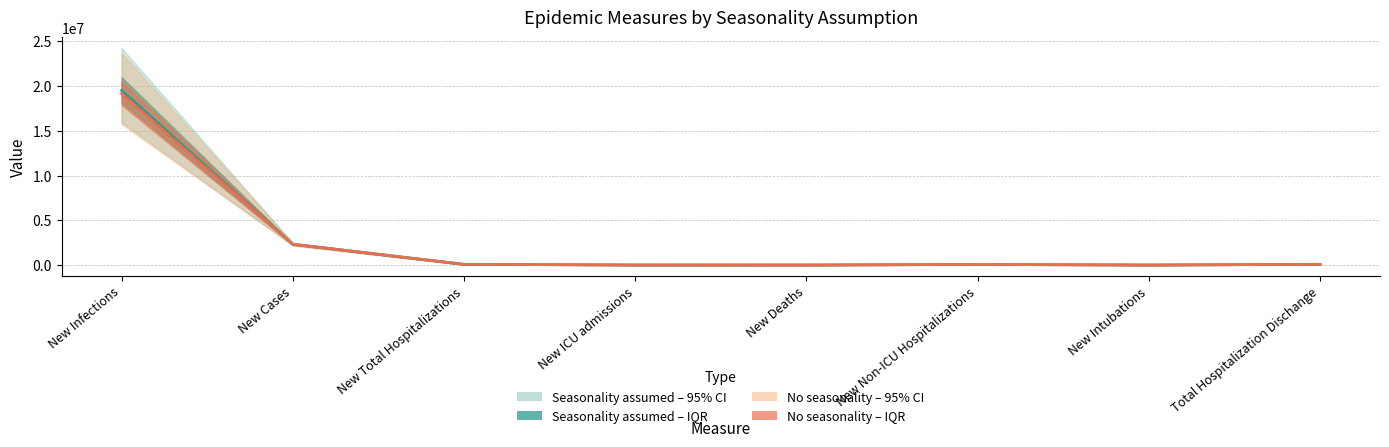

Rank the series by their average value, from lowest to highest.

No seasonality – Median, Seasonality assumed – Median